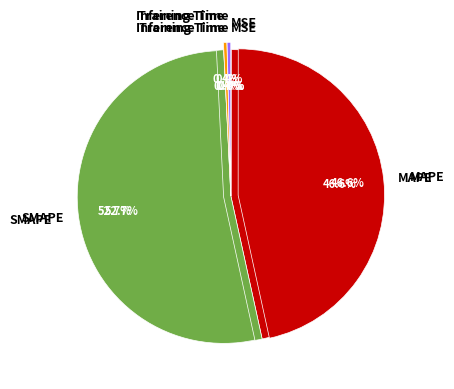

Does SMAPE account for over 50% of the chart?

Yes